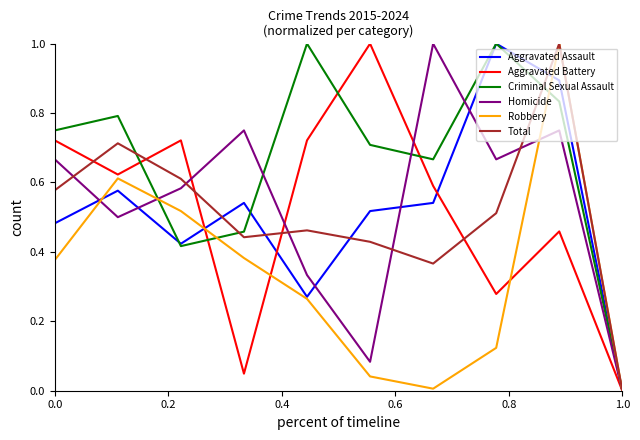

What is the greatest value displayed?

1.0